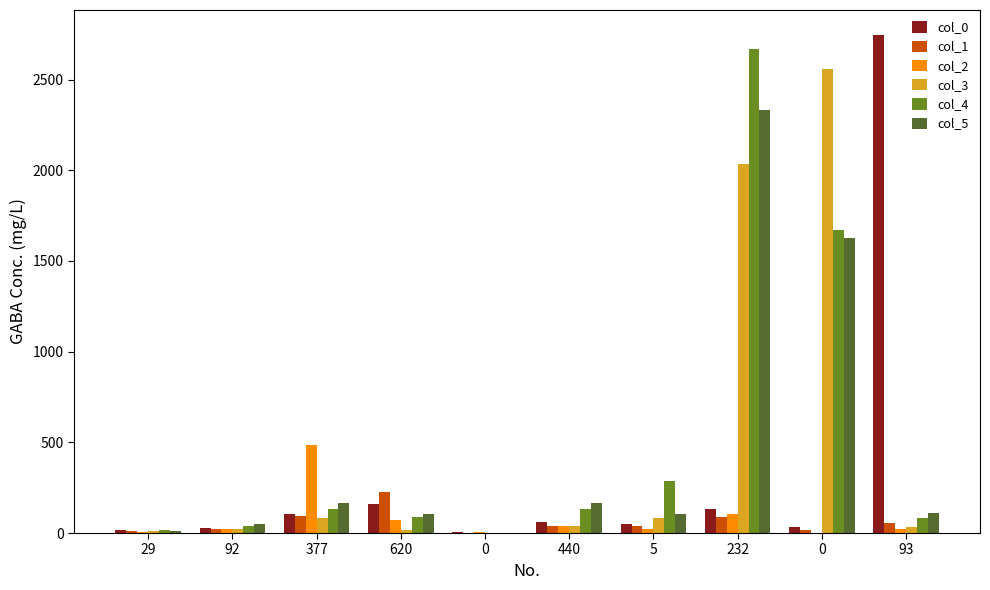

The value of col_4 at 620 is 90. True or false?

True